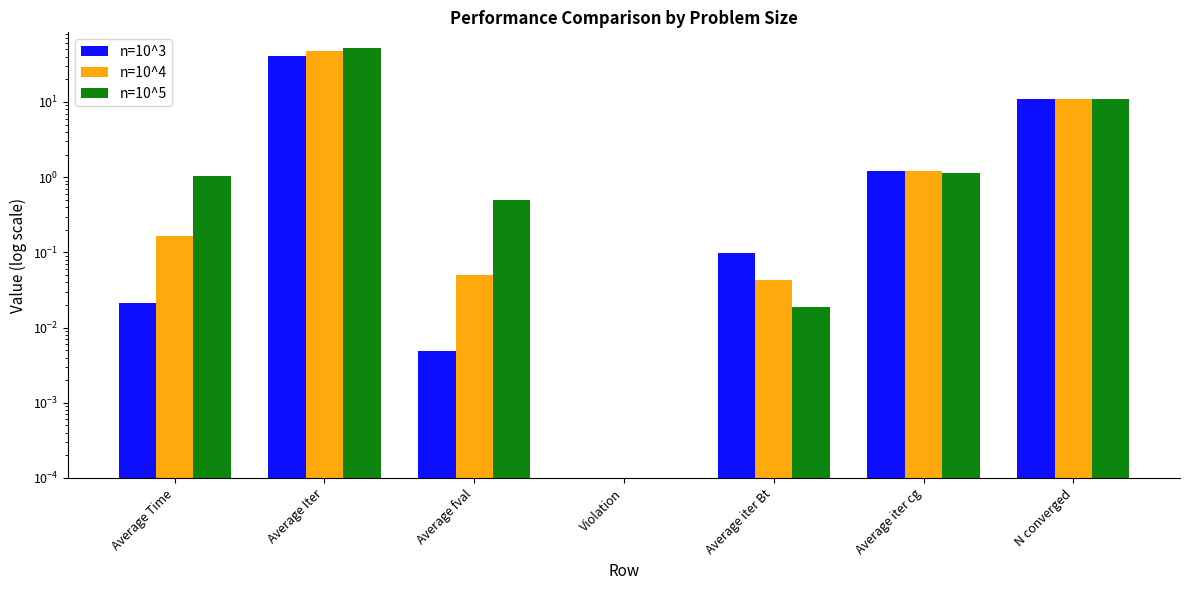

Where is n=10^4 nearest to the value 23?

N converged